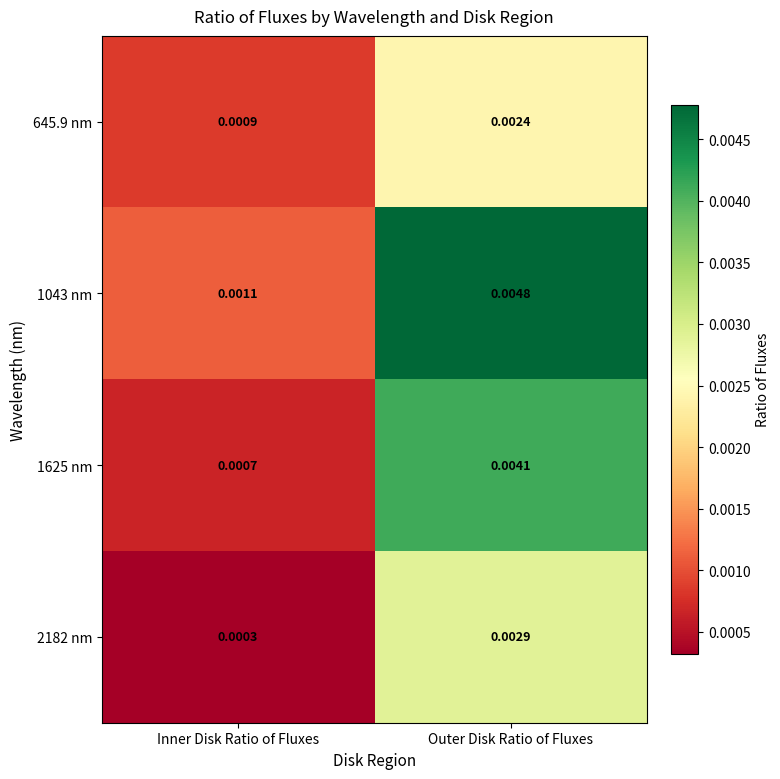

At Outer Disk Ratio of Fluxes, list the series in order from smallest to largest.

645.9 nm, 2182 nm, 1625 nm, 1043 nm